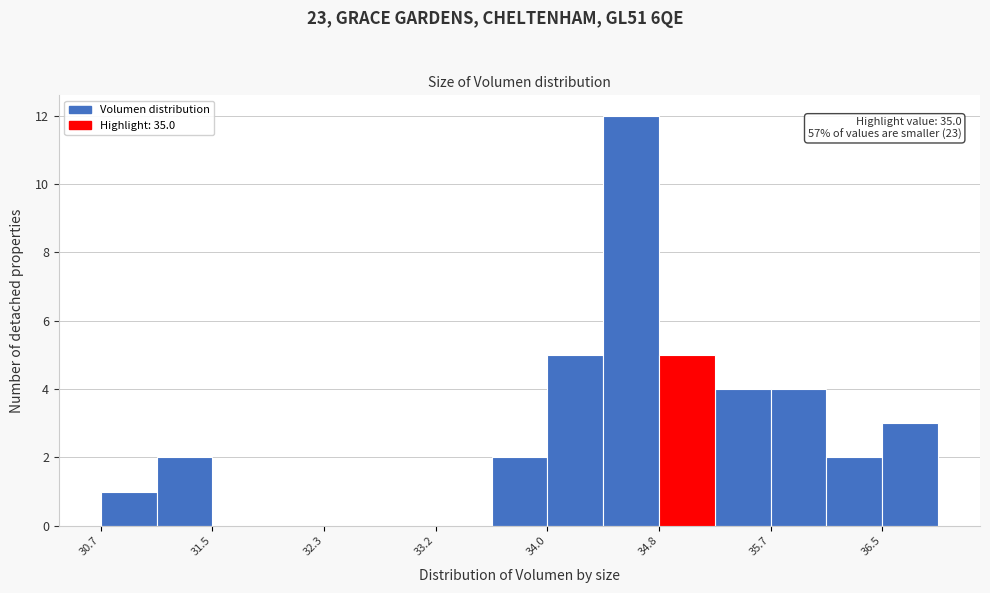

Over which range of the x-axis is the bar tallest?

34.4 to 34.8